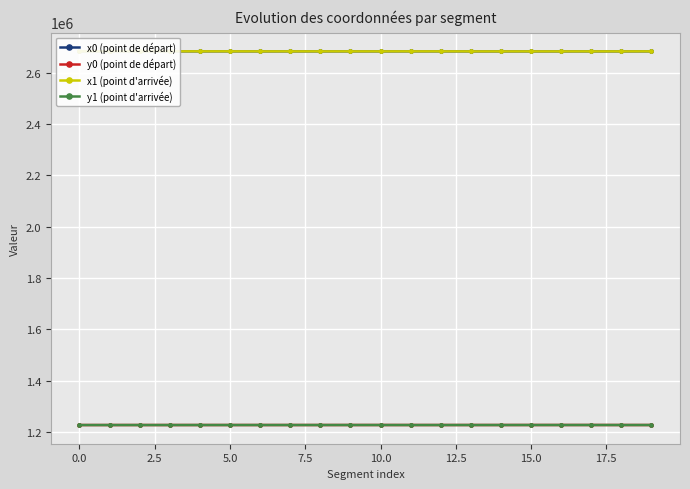

What is the maximum value for y1 (point d'arrivée)?

1227829.4